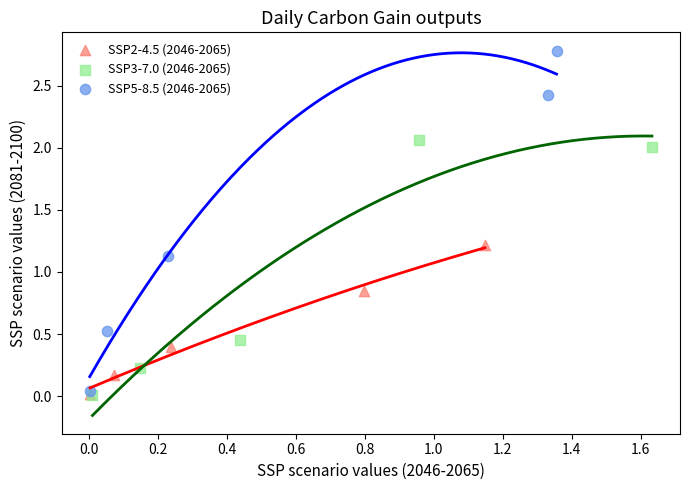

Which series reaches the maximum Y coordinate?

SSP5-8.5 (2046-2065)